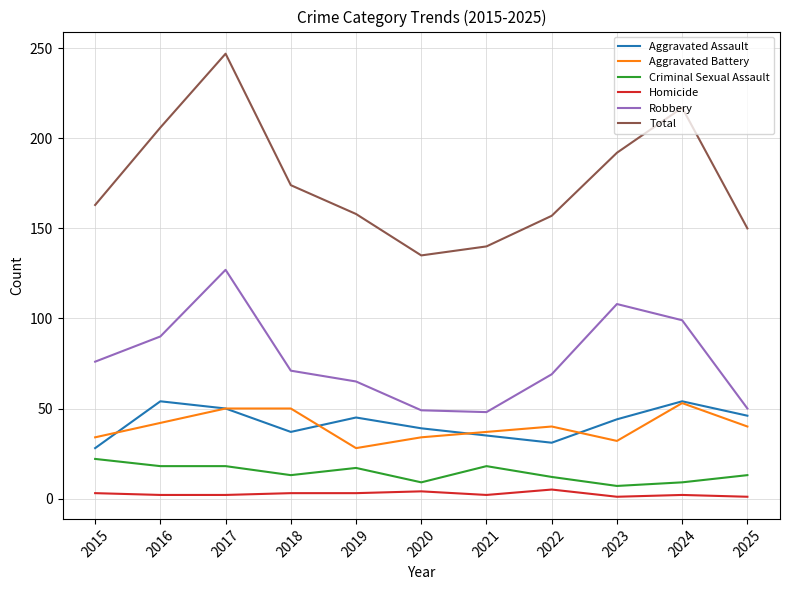

Which series has the widest spread of values?

Total